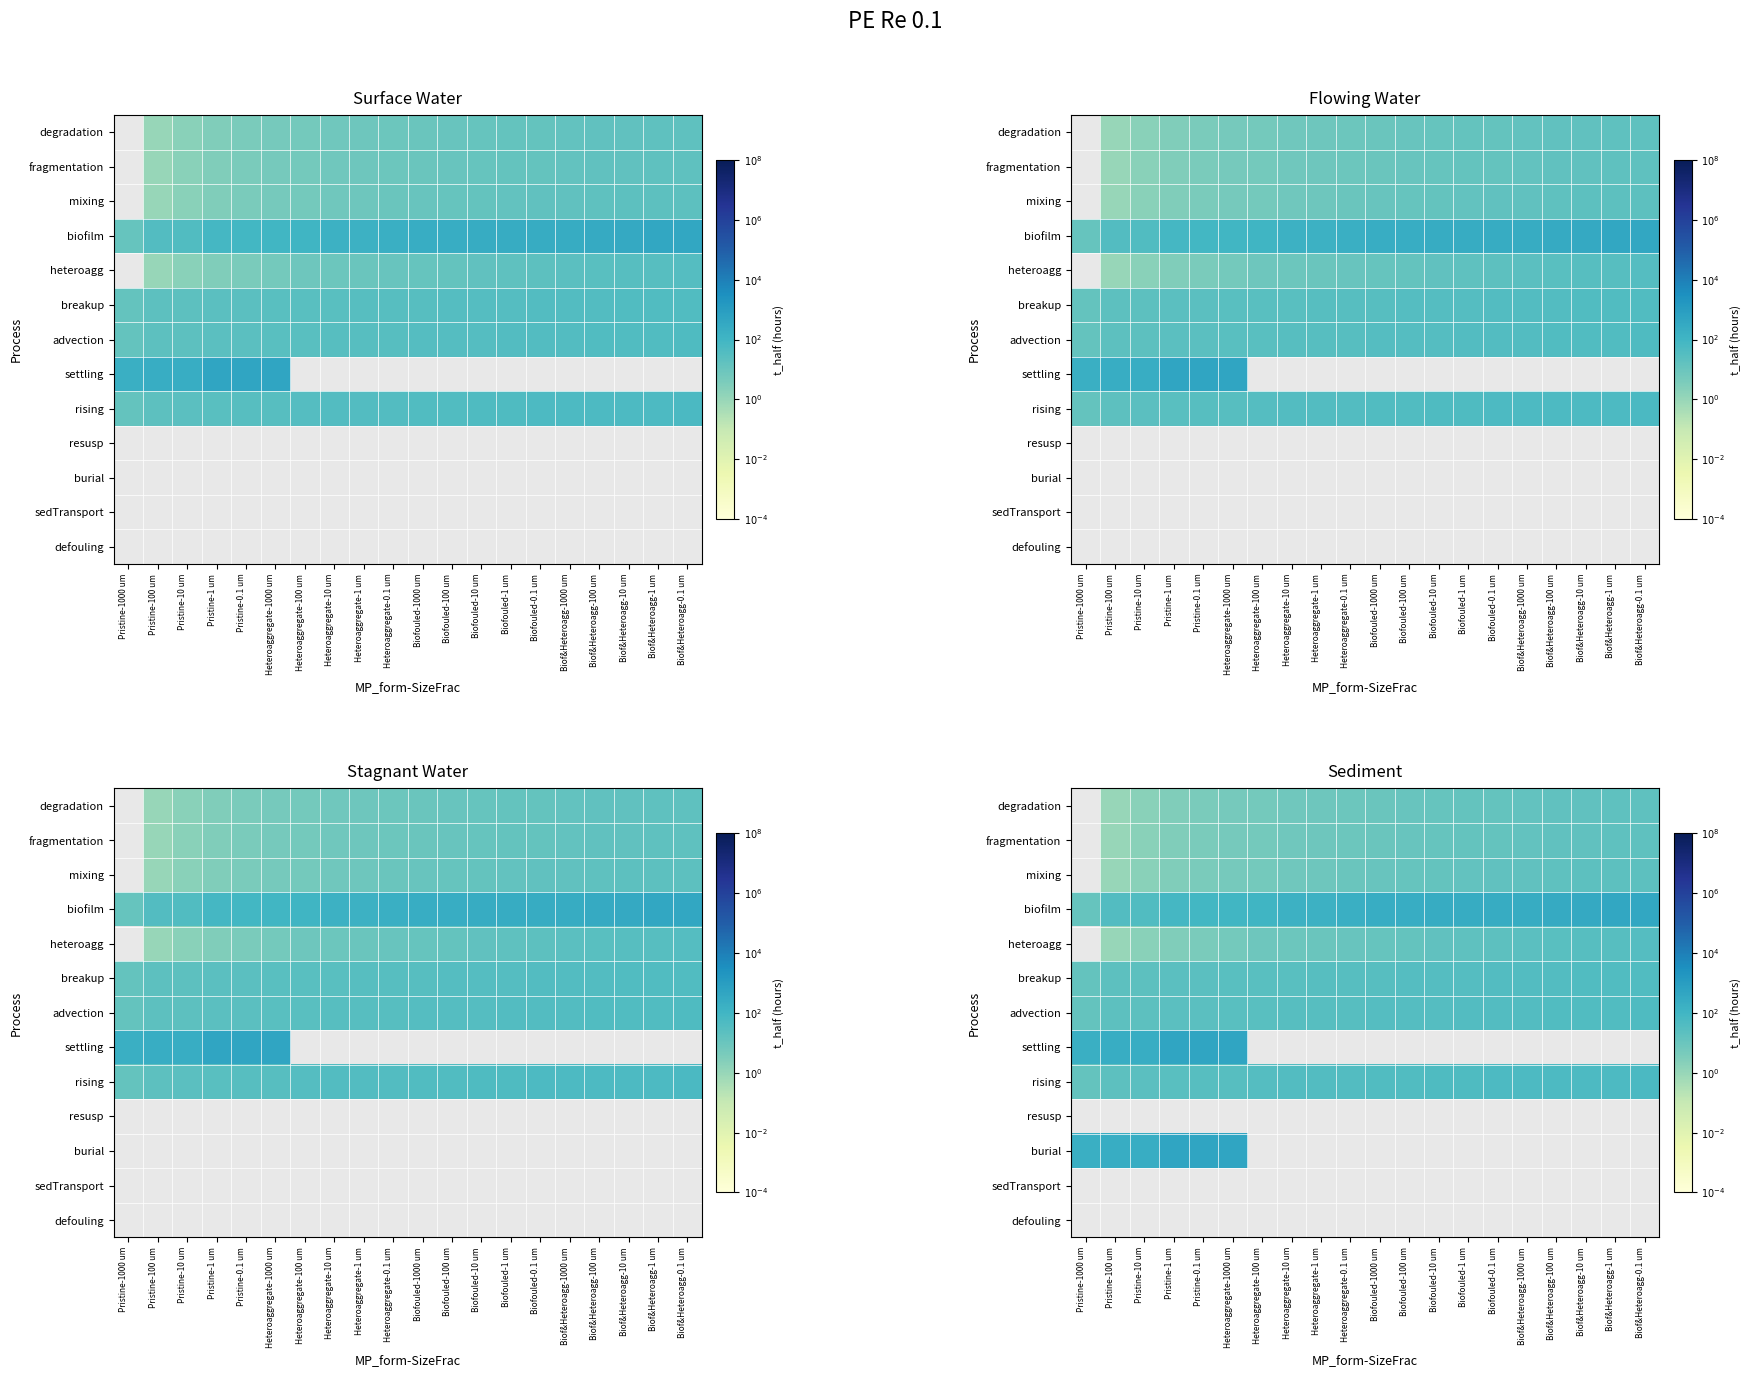

List the series in order of their peak value, lowest first.

rising, resusp, burial, sedTransport, defouling, degradation, fragmentation, mixing, biofilm, heteroagg, breakup, advection, settling